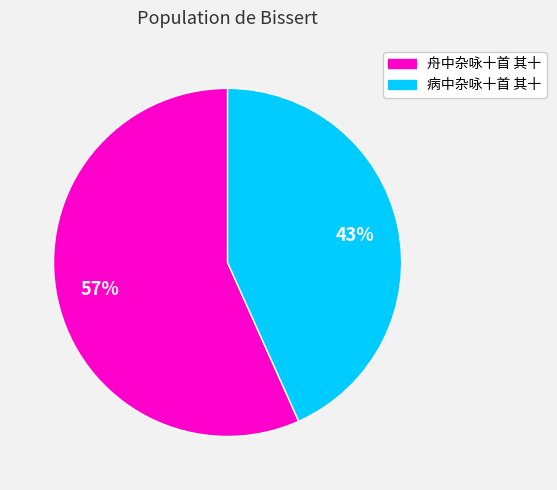

To the nearest percent, what portion does 病中杂咏十首 其十 represent?

43%